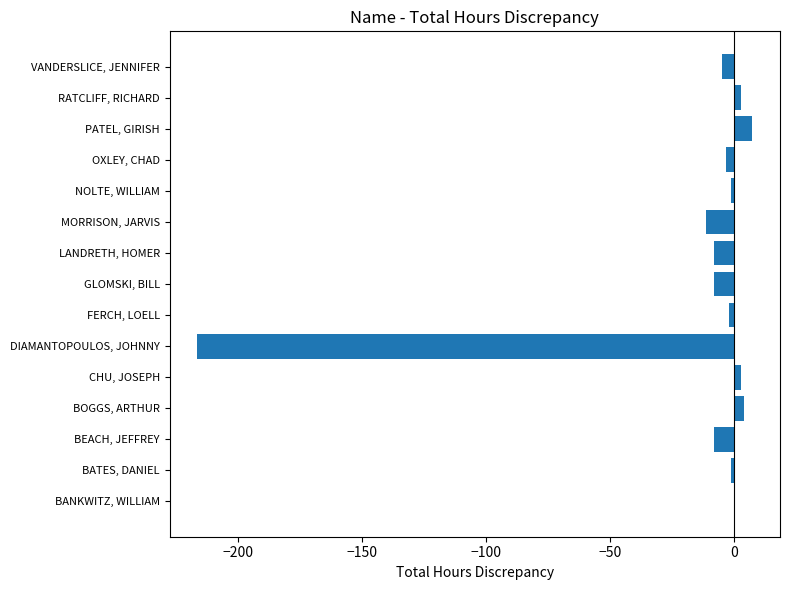

The value at BEACH, JEFFREY is -8.0. True or false?

True